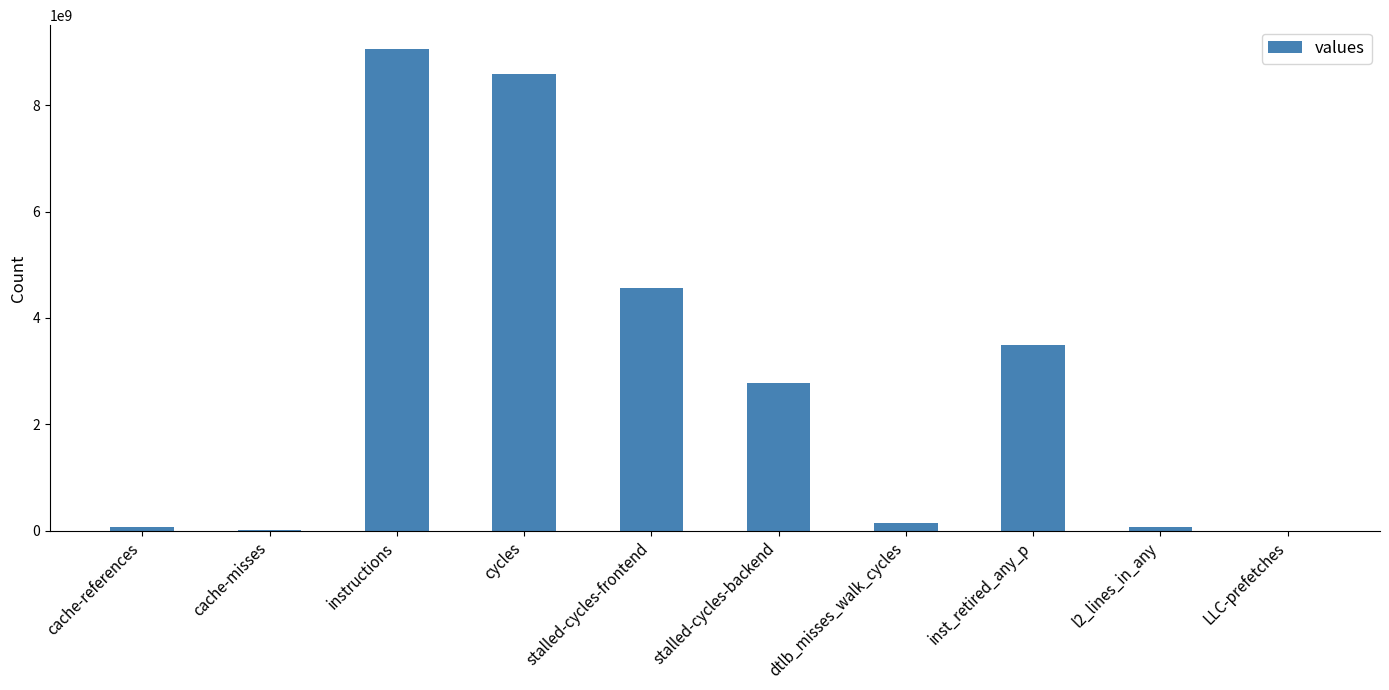

What is the sum of the values at LLC-prefetches and l2_lines_in_any?

83822720